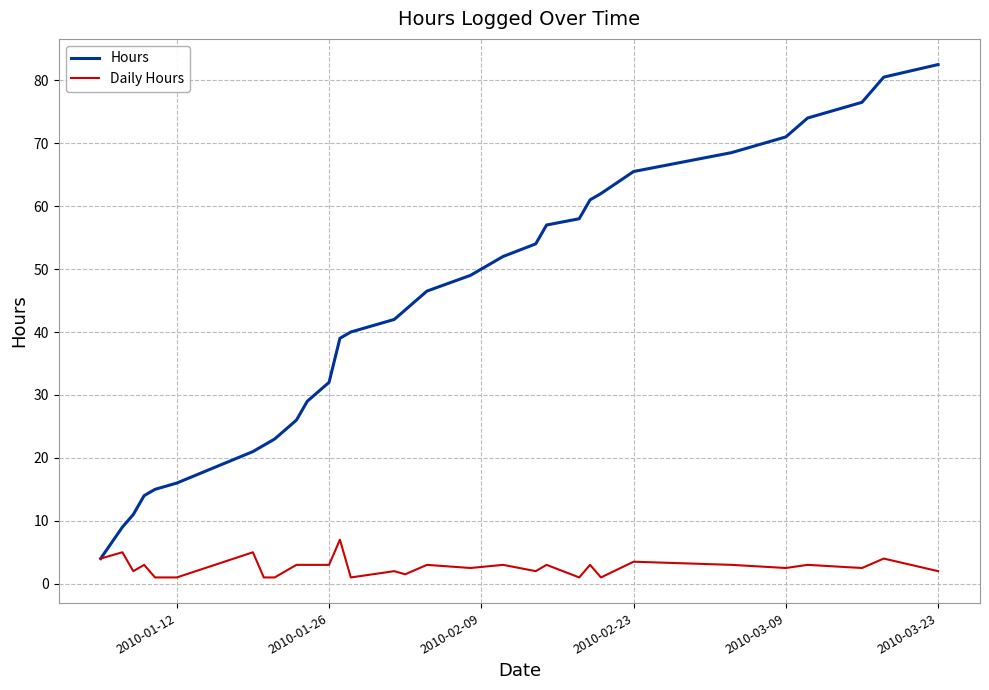

Rank the series by their maximum value, from lowest to highest.

Daily Hours, Hours